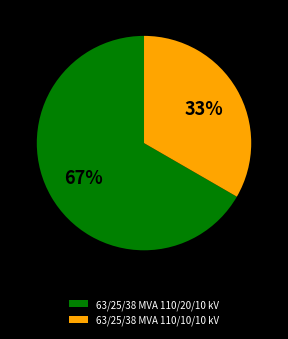

Is the sum of 63/25/38 MVA 110/20/10 kV and 63/25/38 MVA 110/10/10 kV greater than half?

Yes